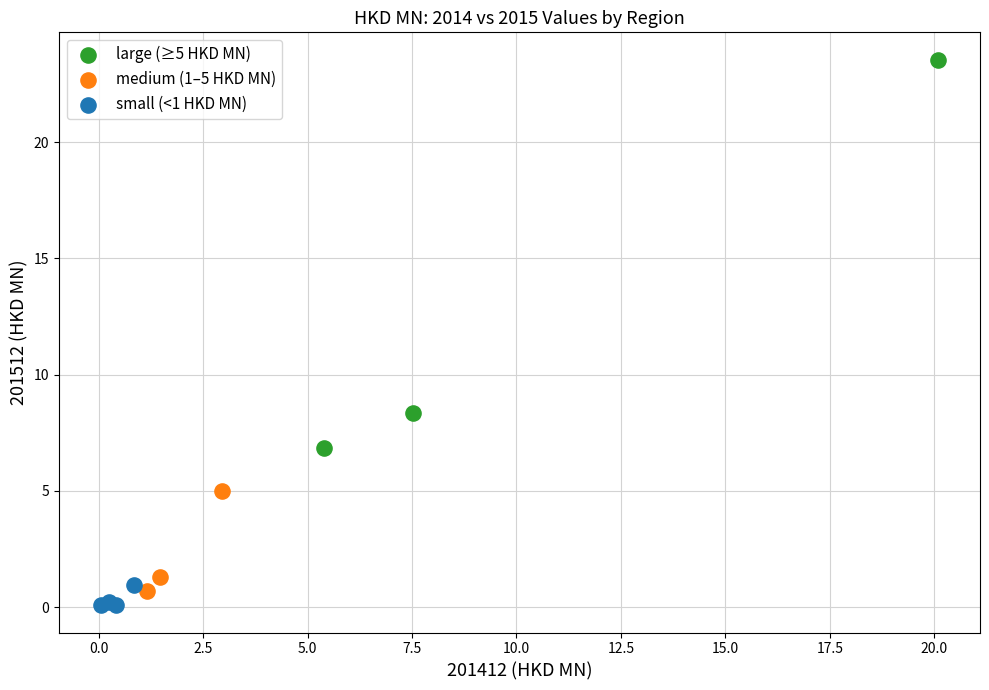

Which series contains the highest Y value?

large (≥5 HKD MN)